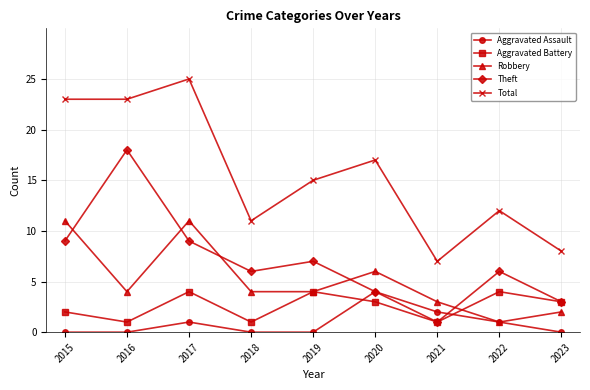

At which category does the chart reach its peak across all series?

2017